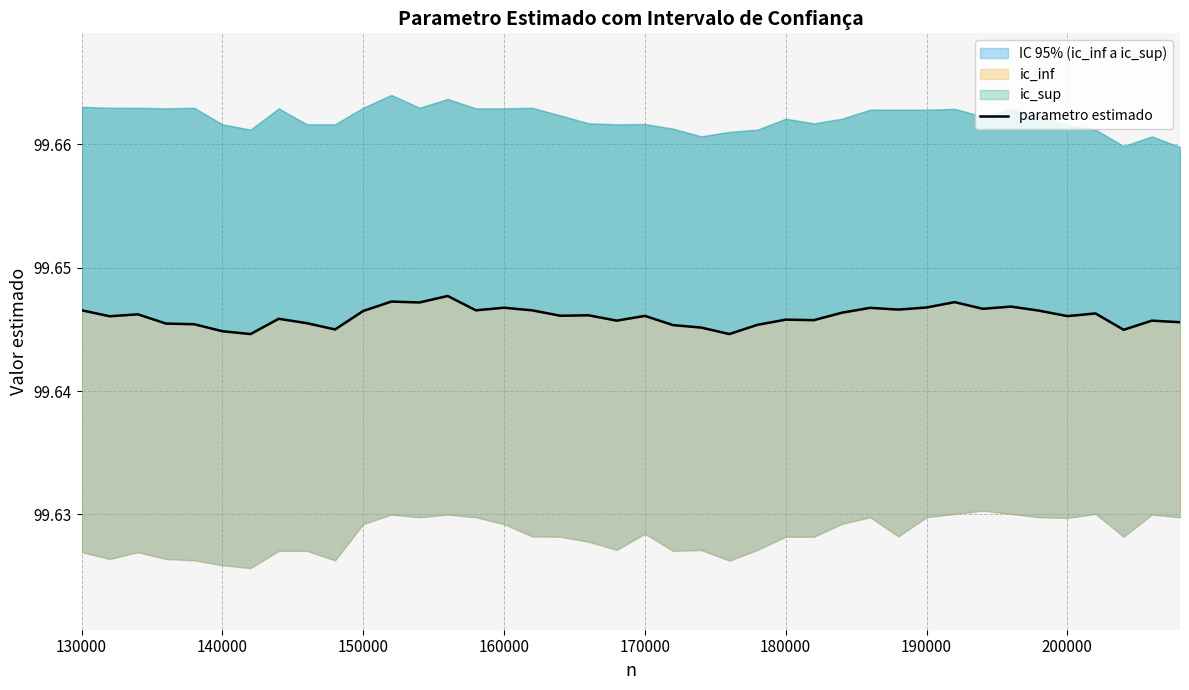

How many points are higher than both their immediate neighbors (excluding endpoints)?

13